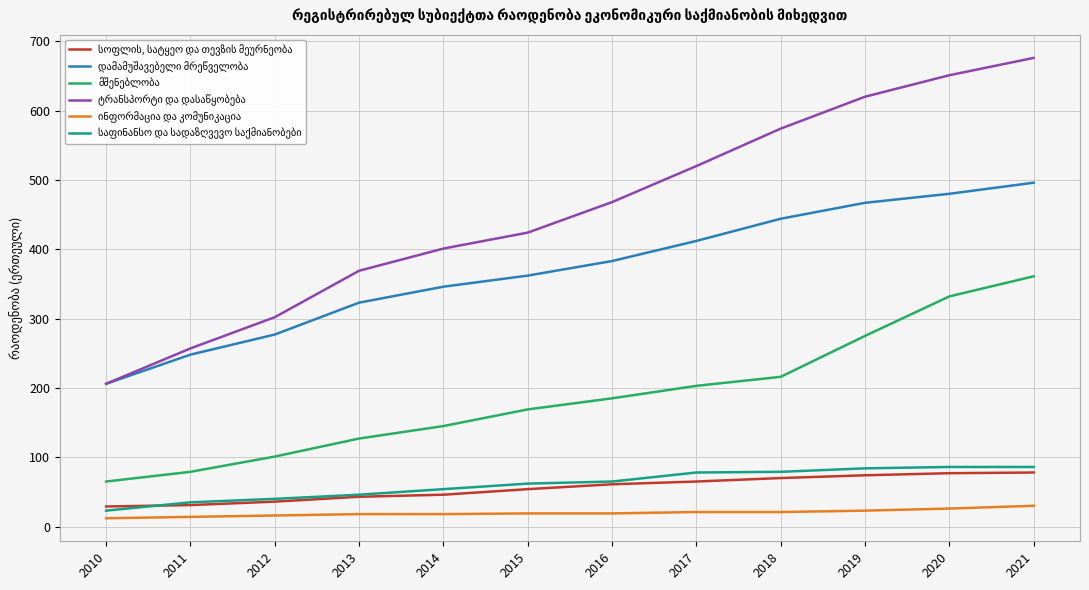

What is the difference between the highest and lowest values at 2019?

597